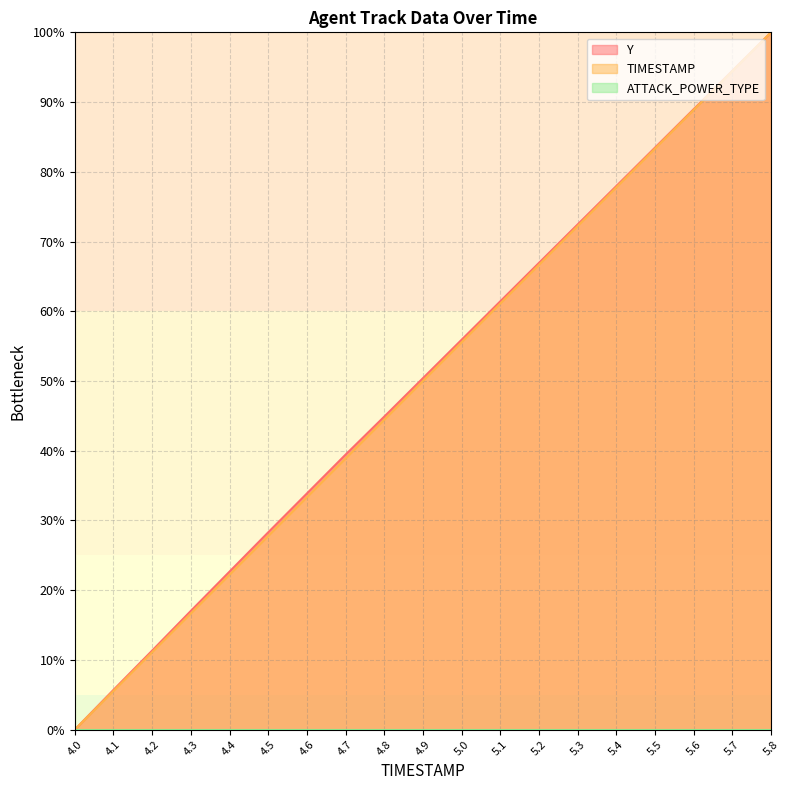

What is the maximum value for TIMESTAMP?

100.0